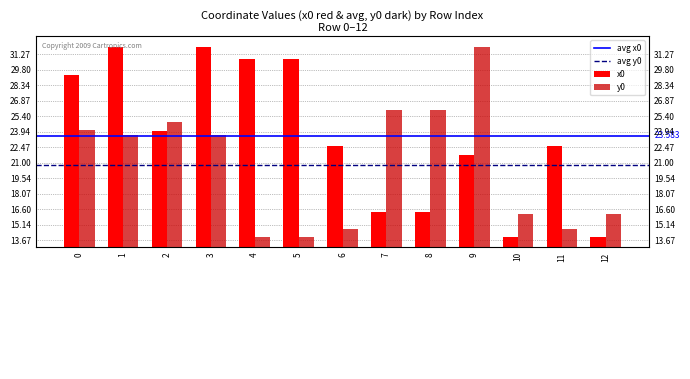

Which series changed the most between 3 and 6?

x0